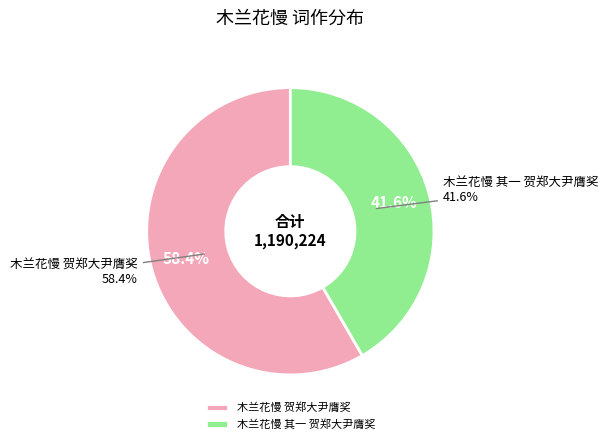

How much of the chart is everything except 木兰花慢 其一 贺郑大尹膺奖?

58.4%